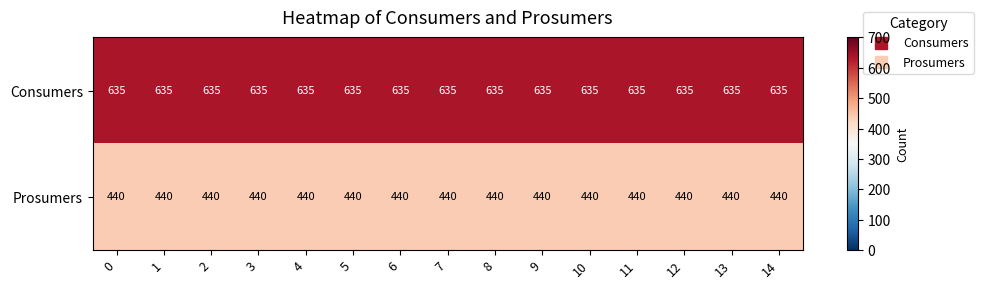

Is the value of Consumers at 11 greater than the value of Prosumers at 2?

Yes